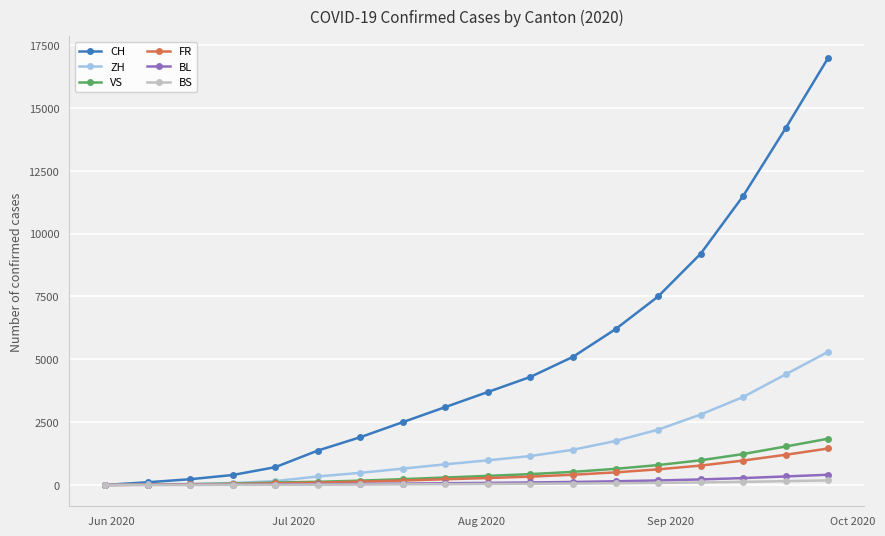

Which series has the largest range (max minus min)?

CH